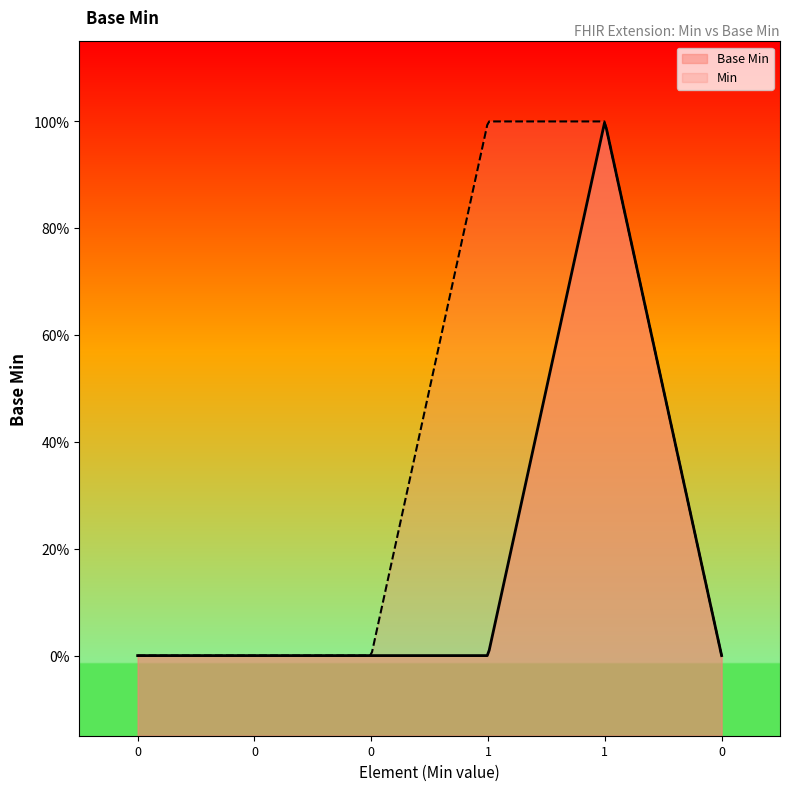

Does the chart display data point markers on the line(s)?

No